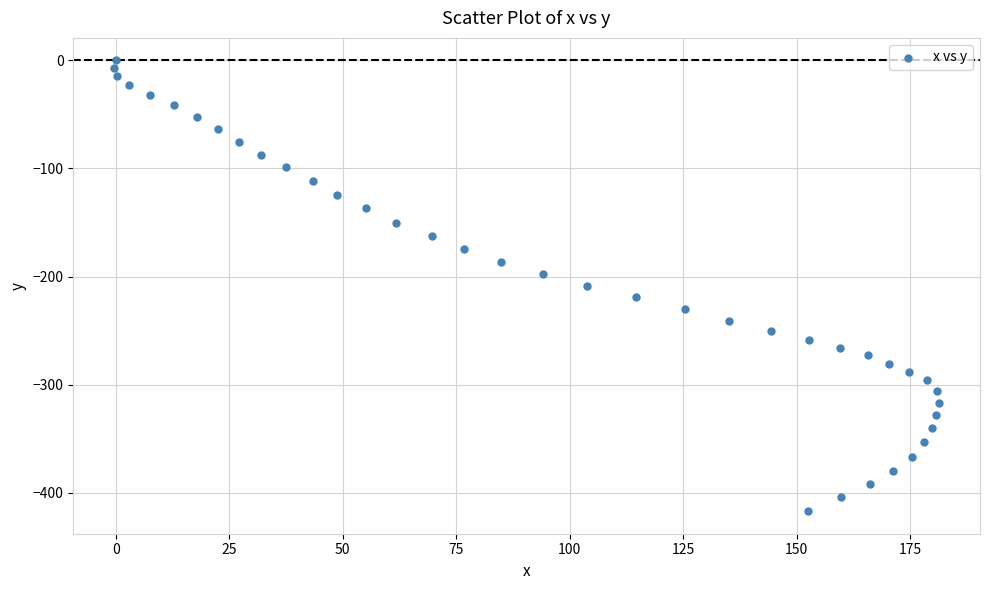

What is the range of Y values (max minus min)?

417.2